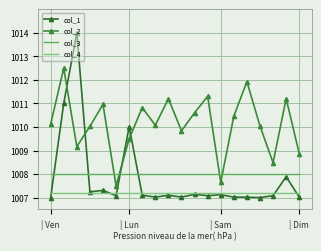

At which label is col_4 closest to 1007?

| Ven